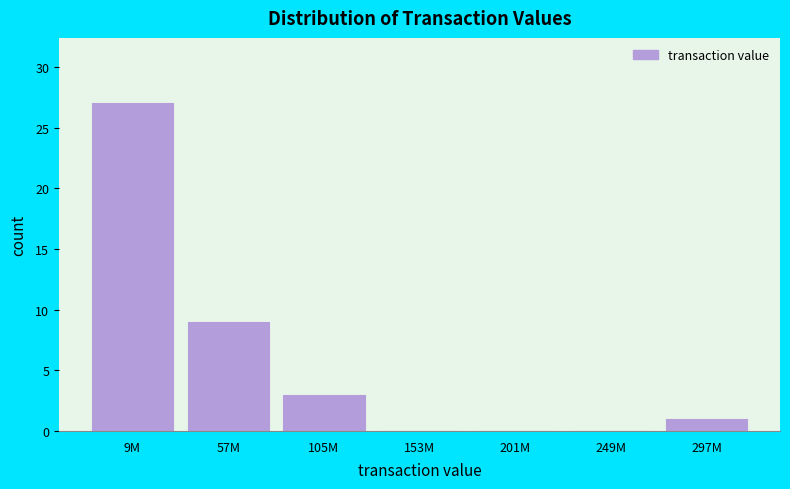

Reading left to right, transcribe all the data shown in this chart.

9M=27	57M=9	105M=3	153M=0	201M=0	249M=0	297M=1